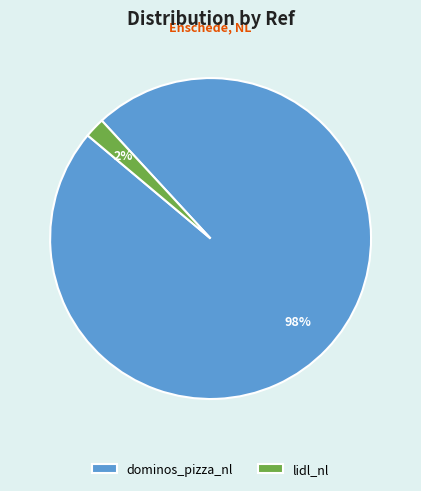

What percentage is the lidl_nl slice, to the nearest percent?

2%